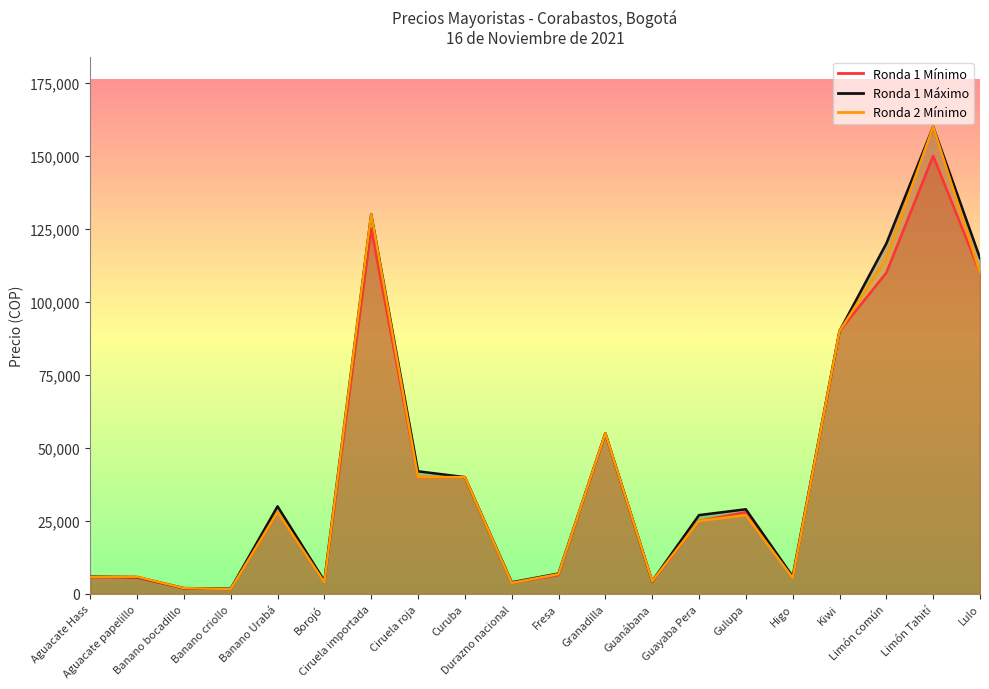

Which series has the largest total across all categories?

Ronda 1 Máximo